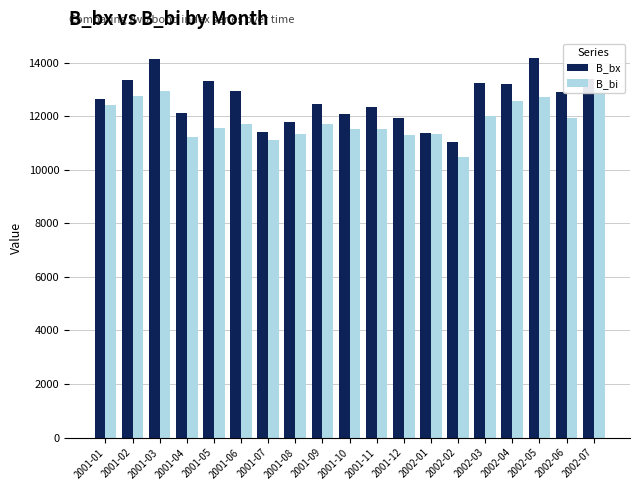

What is the smallest value displayed?

10471.2